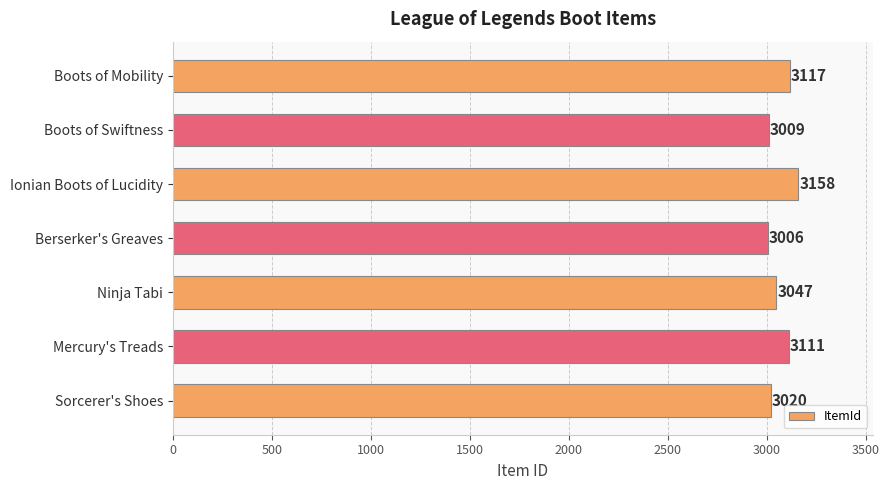

Does the chart contain any negative values?

No